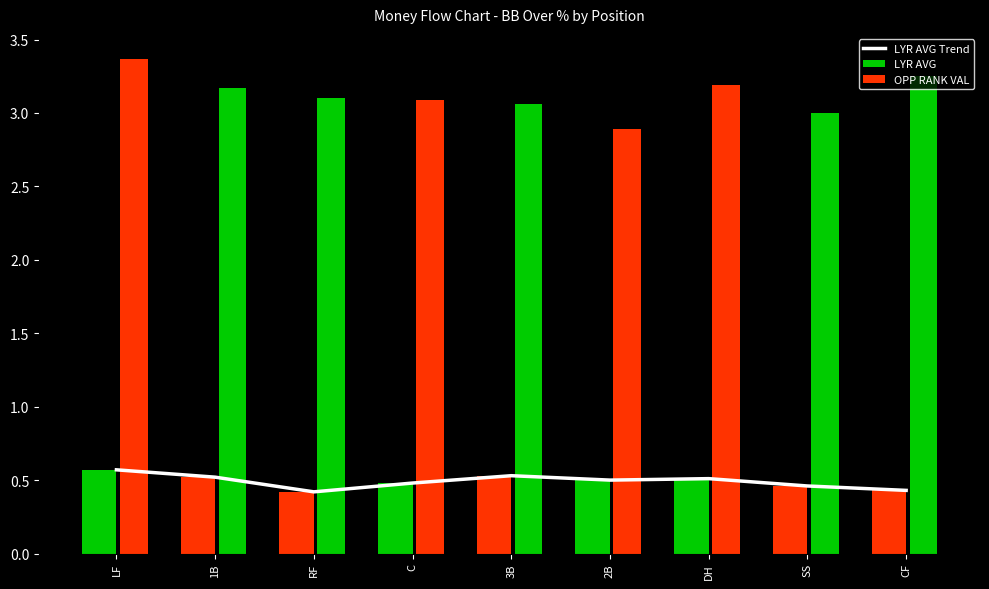

Which label corresponds to the largest value in the chart?

LF